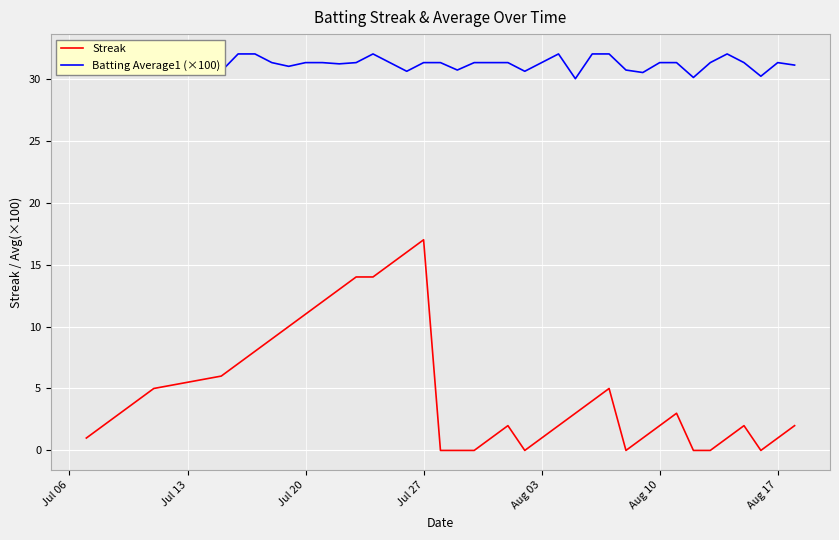

At how many categories does at least one series exceed 1?

40